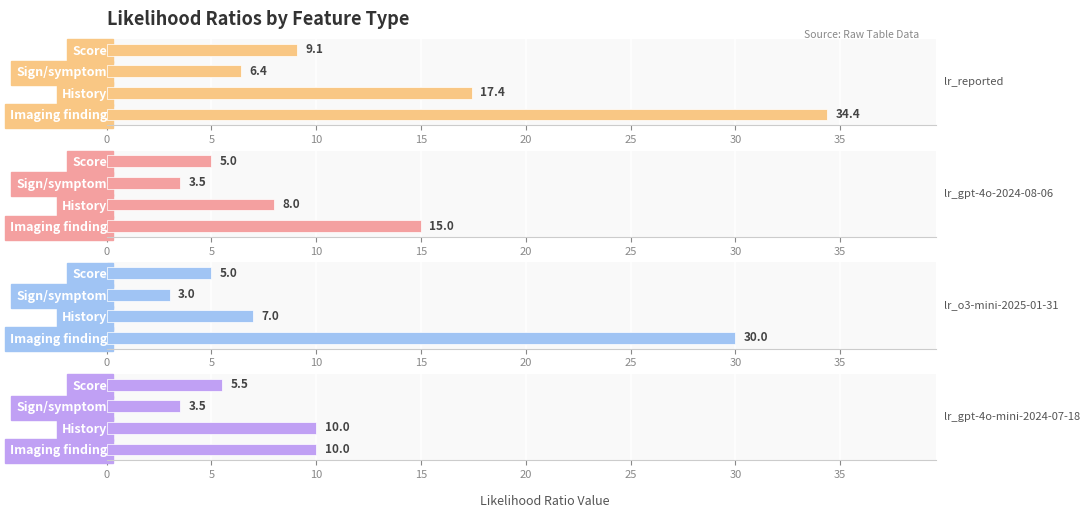

What is the approximate value of lr_gpt-4o-2024-08-06 at Imaging finding?

15.0